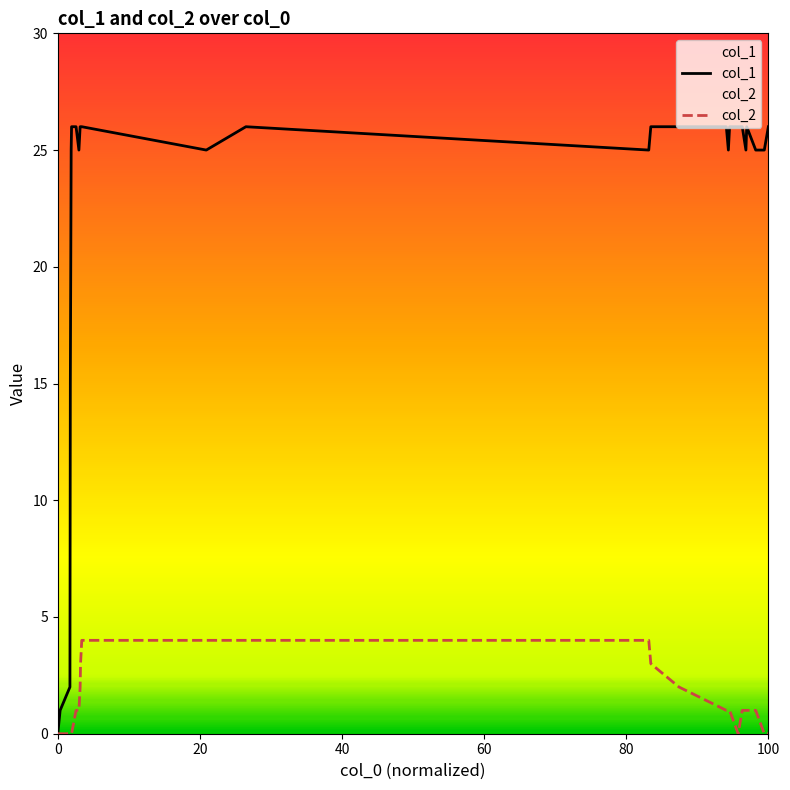

List the series in order of their overall mean, highest first.

col_1, col_2